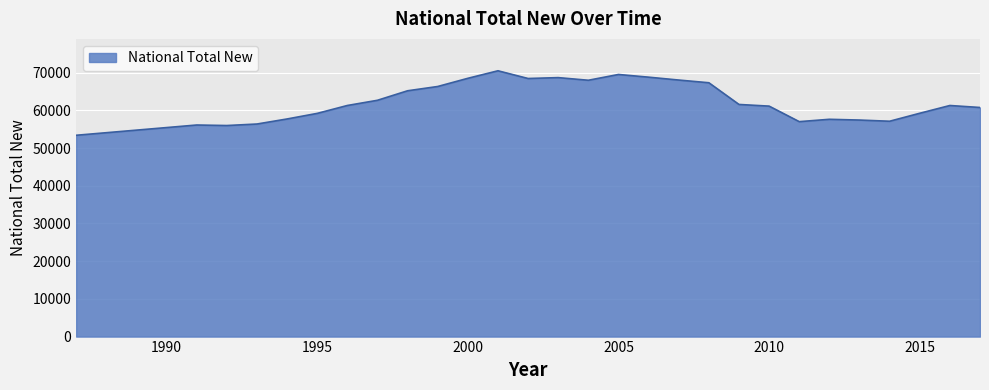

How many series are shown in this chart?

1